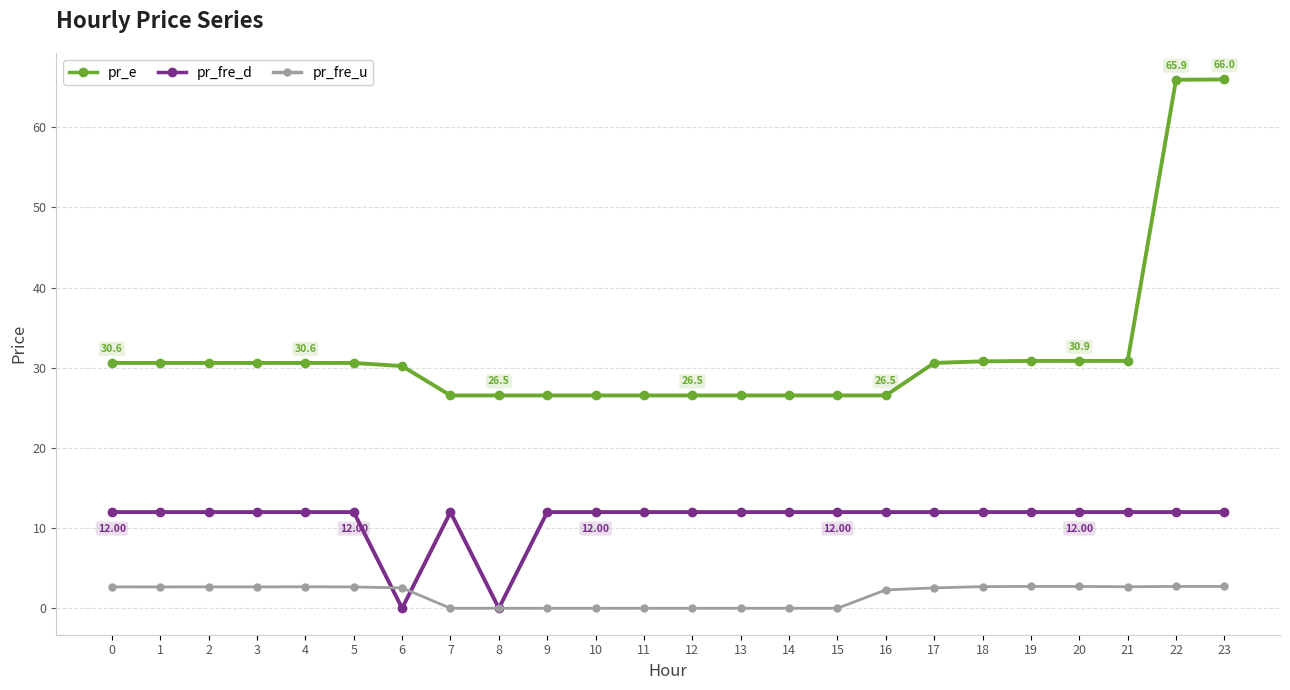

True or false: pr_fre_d has more than 0 points higher than both neighbors.

True